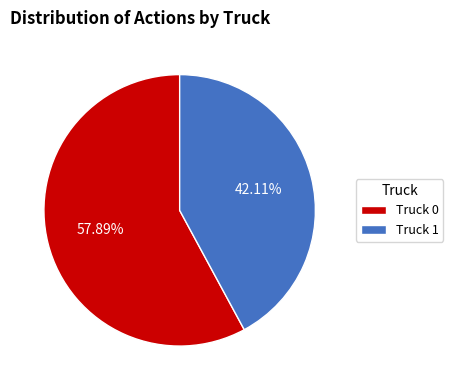

Which has a higher value, Truck 0 or Truck 1?

Truck 0